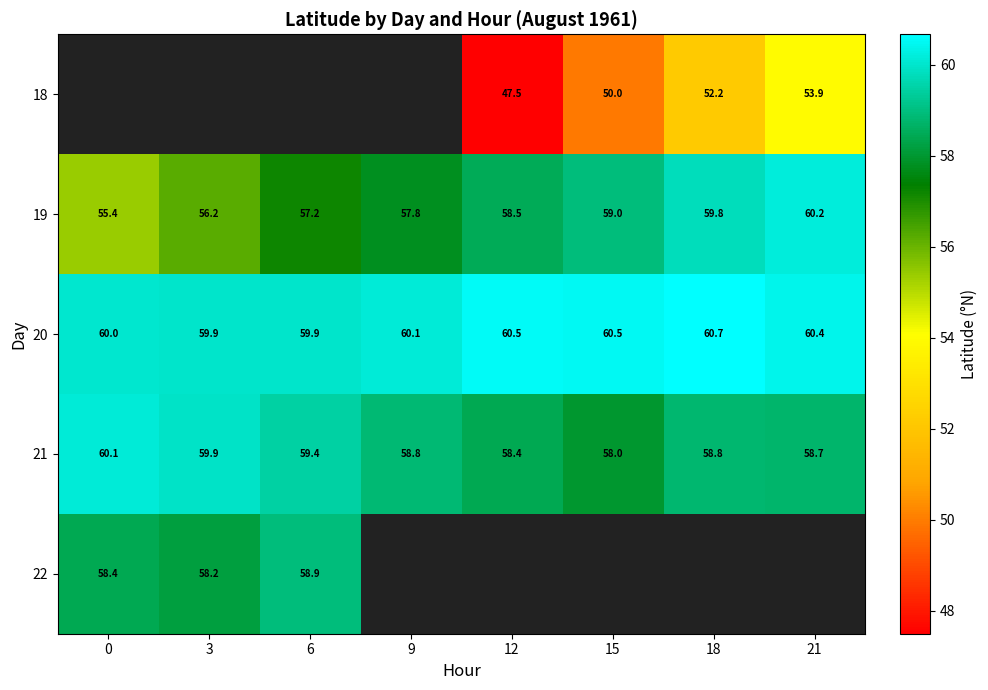

Is the value of 19 at 21 greater than the value of 21 at 6?

Yes